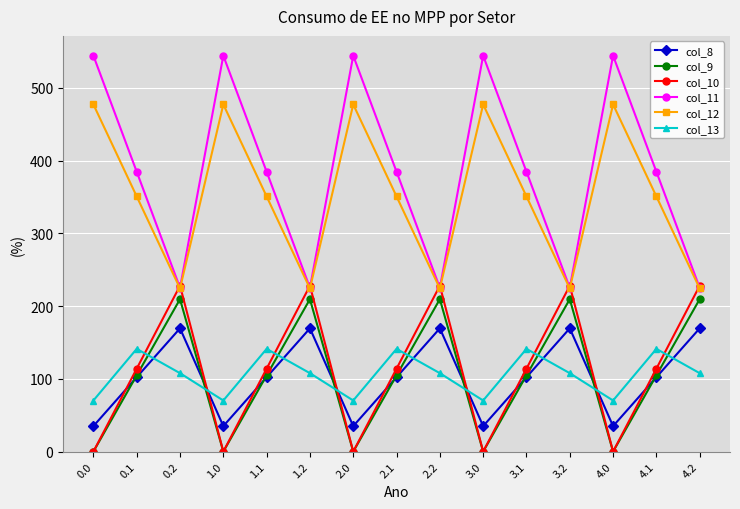

Reading left to right, list all the values displayed in this chart.

col_8: 0.0=35.0	0.1=102.3	0.2=169.5	1.0=35.0	1.1=102.3	1.2=169.5	2.0=35.0	2.1=102.3	2.2=169.5	3.0=35.0	3.1=102.3	3.2=169.5	4.0=35.0	4.1=102.3	4.2=169.5
col_9: 0.0=0.0	0.1=104.8	0.2=209.6	1.0=0.0	1.1=104.8	1.2=209.6	2.0=0.0	2.1=104.8	2.2=209.6	3.0=0.0	3.1=104.8	3.2=209.6	4.0=0.0	4.1=104.8	4.2=209.6
col_10: 0.0=0.0	0.1=114.0	0.2=228.0	1.0=0.0	1.1=114.0	1.2=228.0	2.0=0.0	2.1=114.0	2.2=228.0	3.0=0.0	3.1=114.0	3.2=228.0	4.0=0.0	4.1=114.0	4.2=228.0
col_11: 0.0=544.3	0.1=384.7	0.2=225.2	1.0=544.3	1.1=384.7	1.2=225.2	2.0=544.3	2.1=384.7	2.2=225.2	3.0=544.3	3.1=384.7	3.2=225.2	4.0=544.3	4.1=384.7	4.2=225.2
col_12: 0.0=477.2	0.1=350.8	0.2=224.3	1.0=477.2	1.1=350.8	1.2=224.3	2.0=477.2	2.1=350.8	2.2=224.3	3.0=477.2	3.1=350.8	3.2=224.3	4.0=477.2	4.1=350.8	4.2=224.3
col_13: 0.0=70.2	0.1=141.2	0.2=107.8	1.0=70.2	1.1=141.2	1.2=107.8	2.0=70.2	2.1=141.2	2.2=107.8	3.0=70.2	3.1=141.2	3.2=107.8	4.0=70.2	4.1=141.2	4.2=107.8